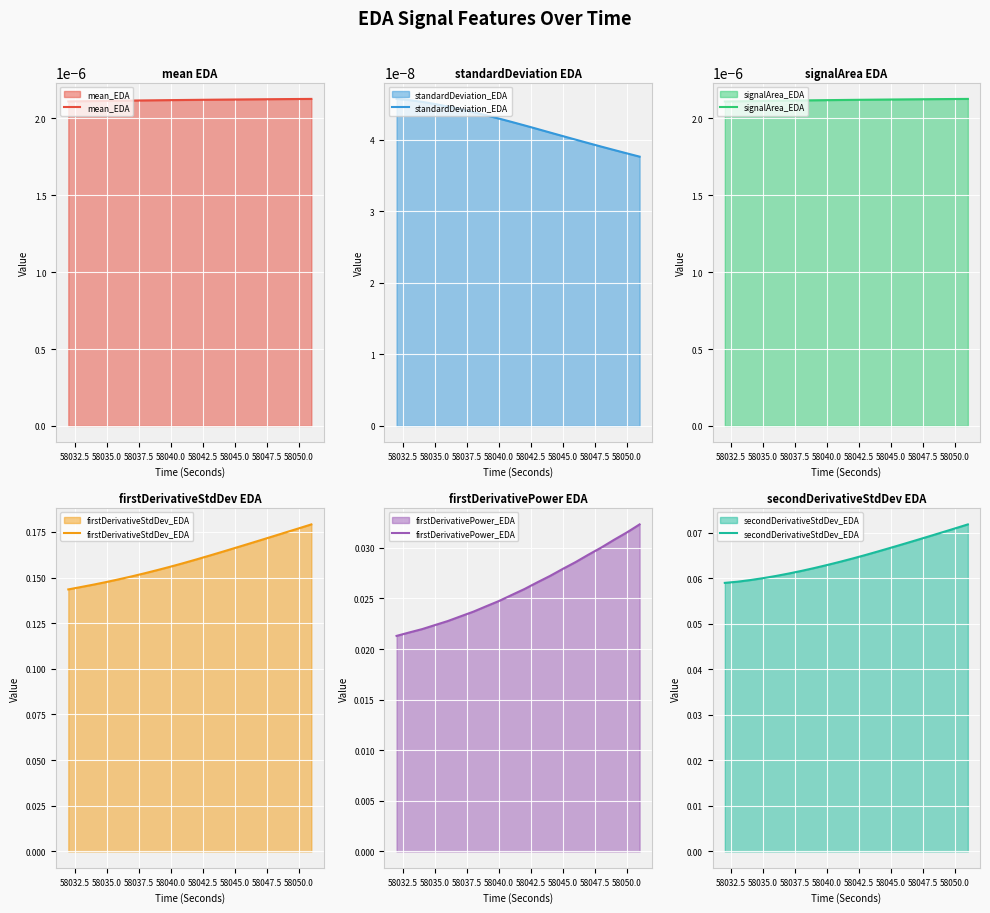

Is it true that firstDerivativeStdDev_EDA equals 0.2 at 58035.0?

False